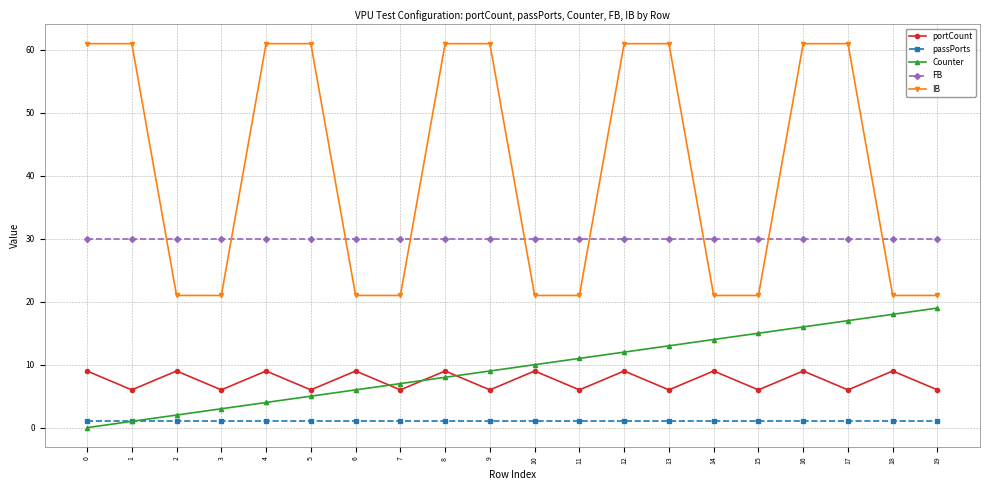

True or false: Counter and IB cross at least once.

False